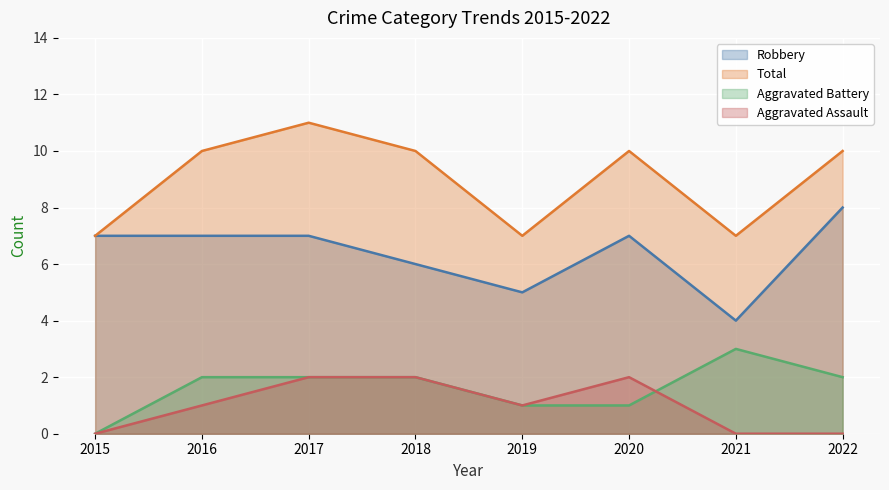

List the series in order of their peak value, lowest first.

Aggravated Assault, Aggravated Battery, Robbery, Total